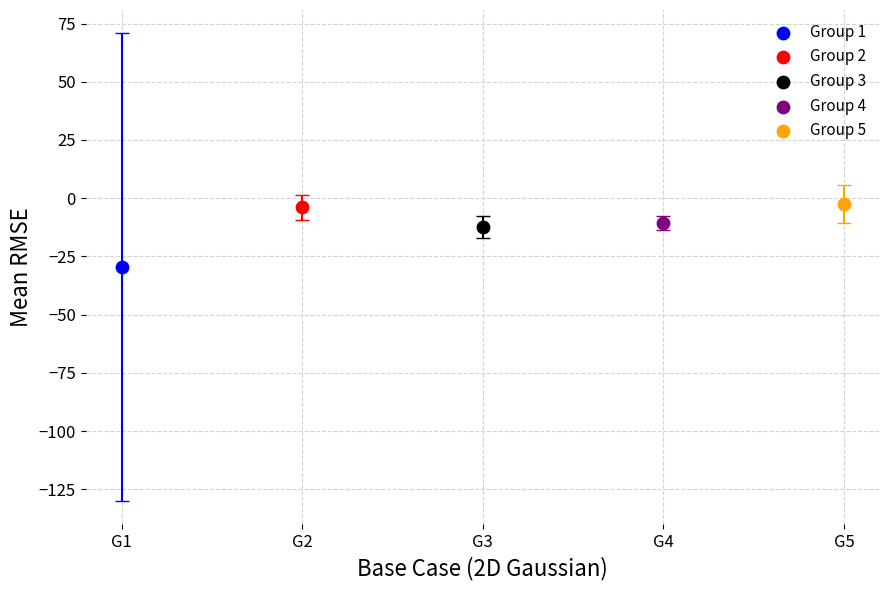

What are all the series names shown in the legend?

Group 1, Group 2, Group 3, Group 4, Group 5